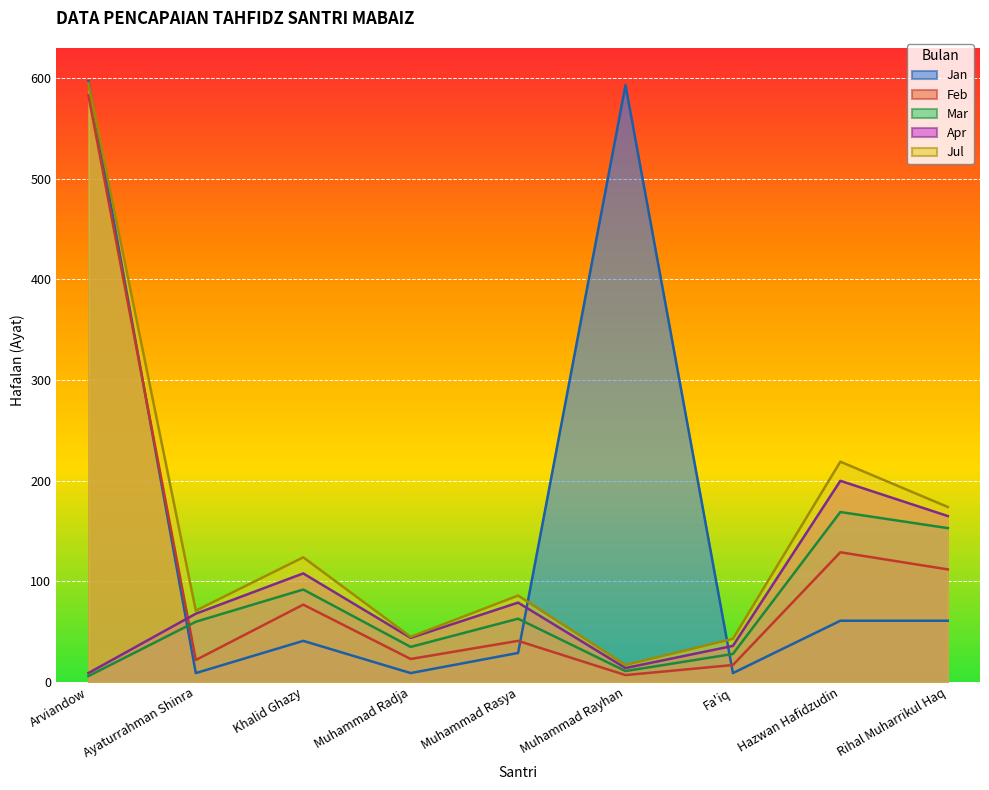

What is the total value across all series at Muhammad Rayhan?

642